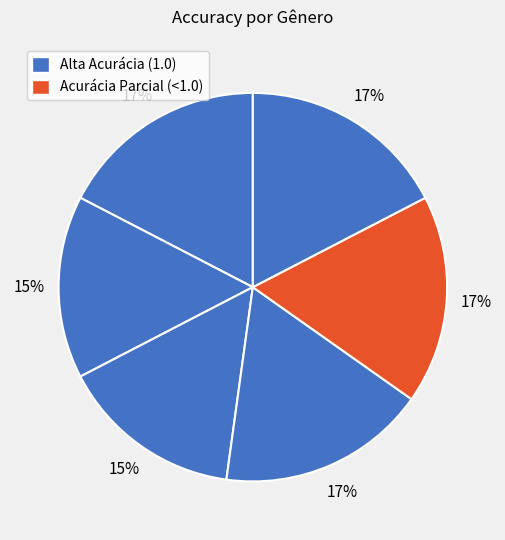

How many segments does this pie chart have?

6